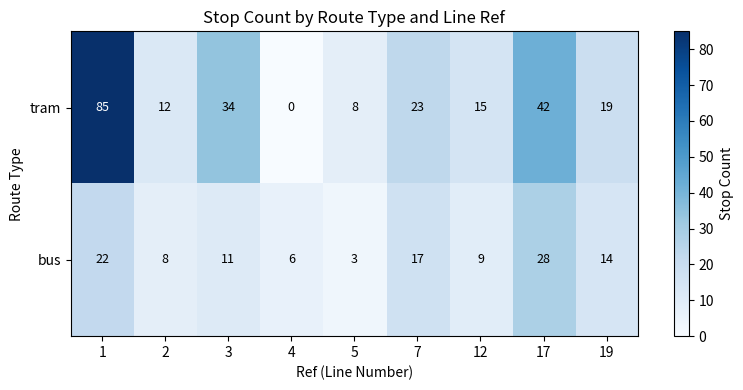

The value of tram at 5 is 8. True or false?

True